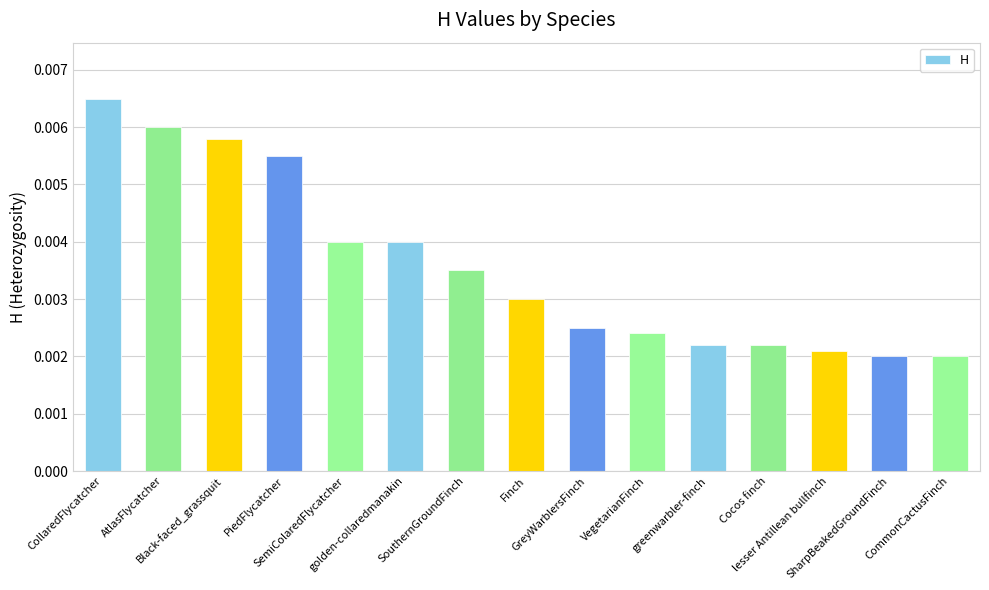

How many values are between 0 and 1?

15